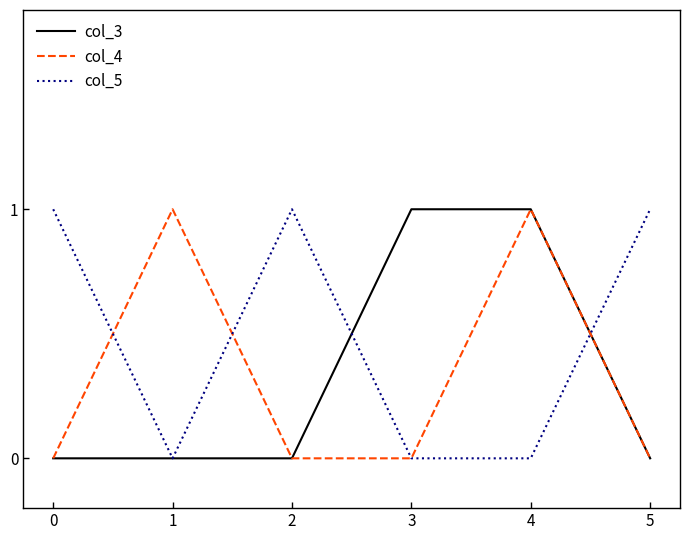

Reading right to left, extract all data points from this chart.

col_3: 5=0	4=1	3=1	2=0	1=0	0=0
col_4: 5=0	4=1	3=0	2=0	1=1	0=0
col_5: 5=1	4=0	3=0	2=1	1=0	0=1